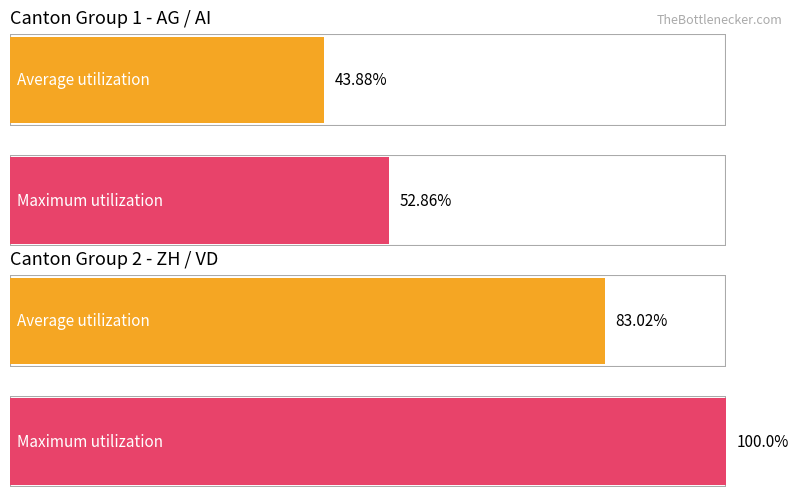

Reading left to right, list all the values displayed in this chart.

Average utilization: CH=43.9	ZH=83.0
Maximum utilization: CH=52.9	ZH=100.0